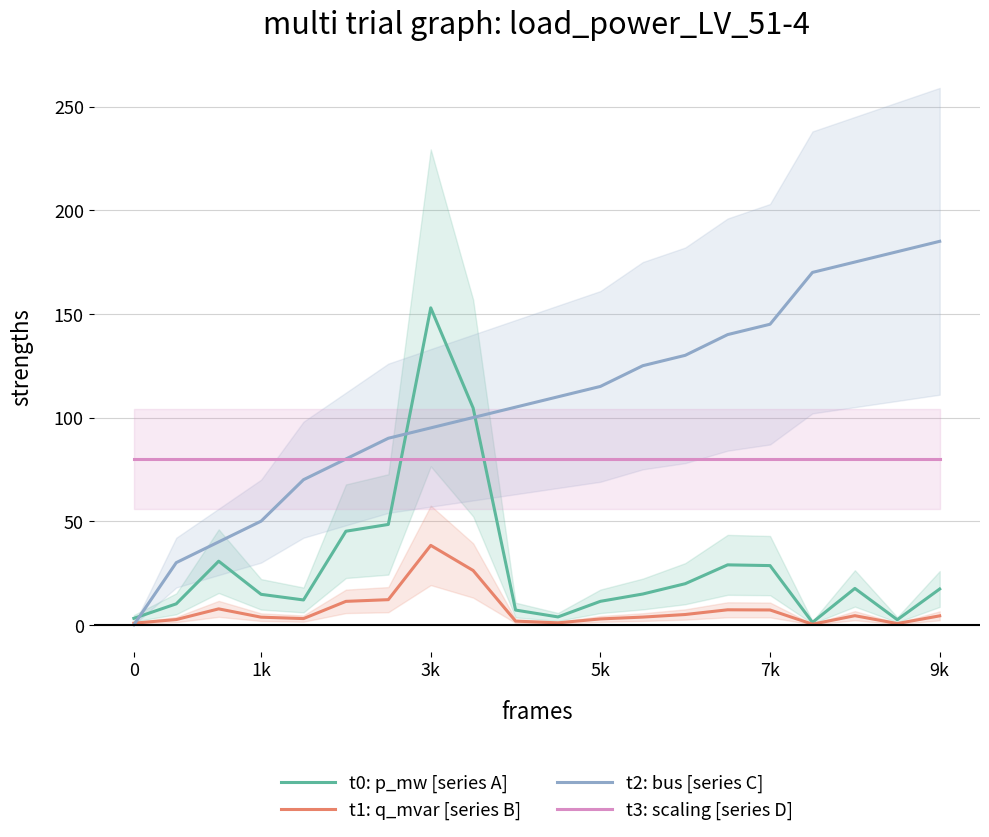

What is the maximum value for t3: scaling [series D]?

80.0